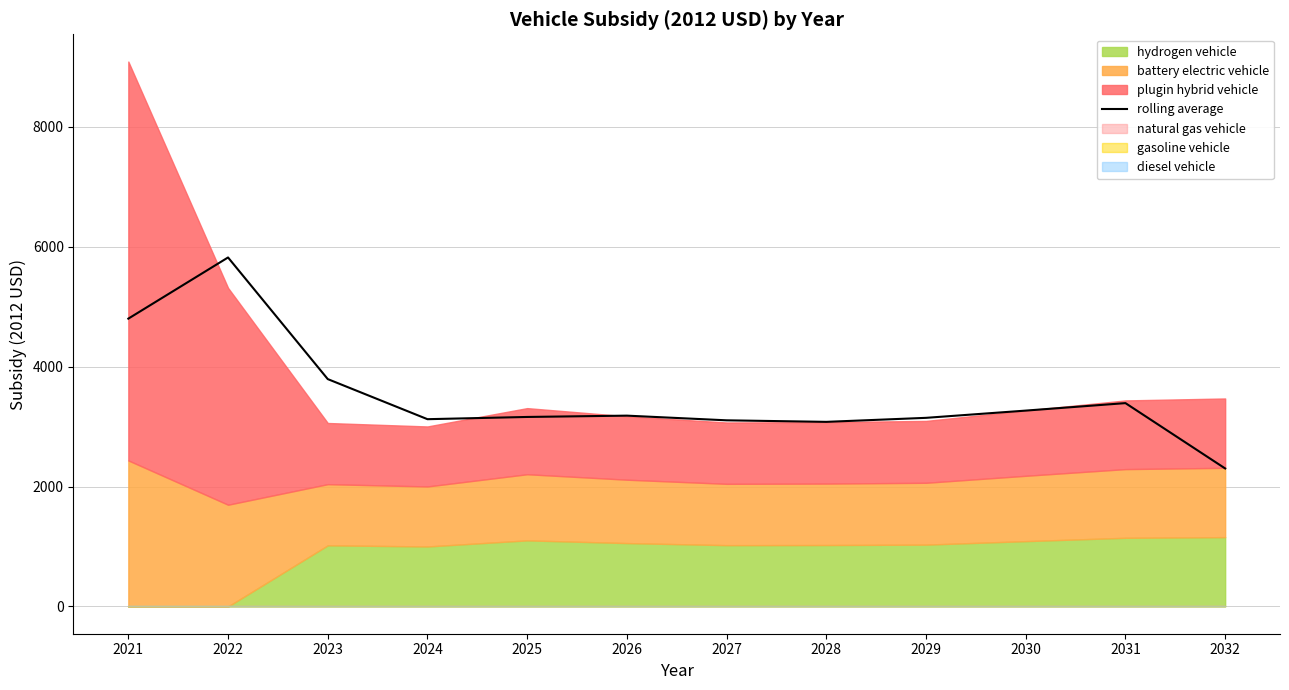

Rank the categories by value from highest to lowest.

2022, 2021, 2023, 2031, 2030, 2026, 2025, 2029, 2024, 2027, 2028, 2032